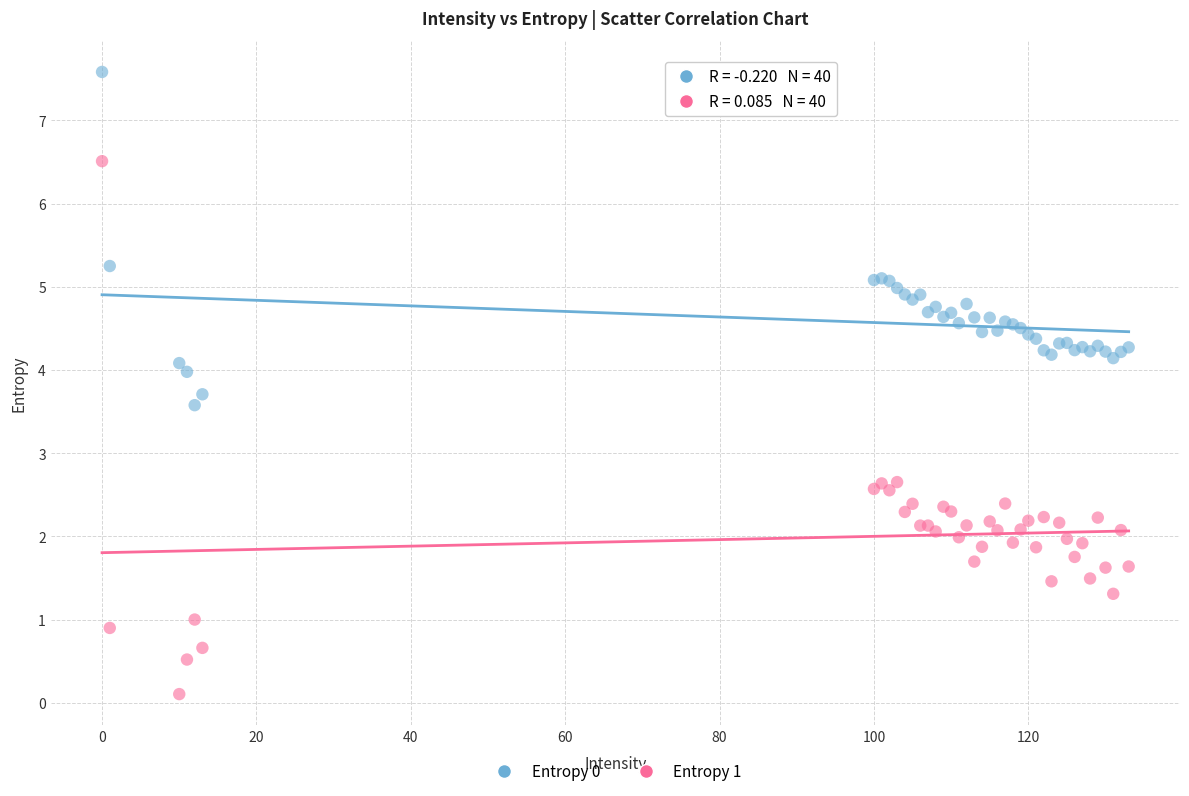

What is the X range (max minus min) for the scatter plot?

133.0